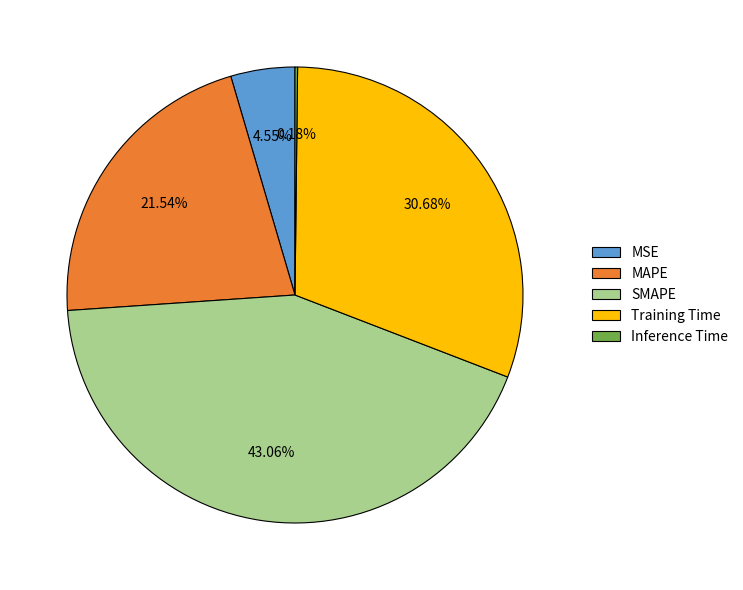

Is it true that MSE is 5% of the pie?

True